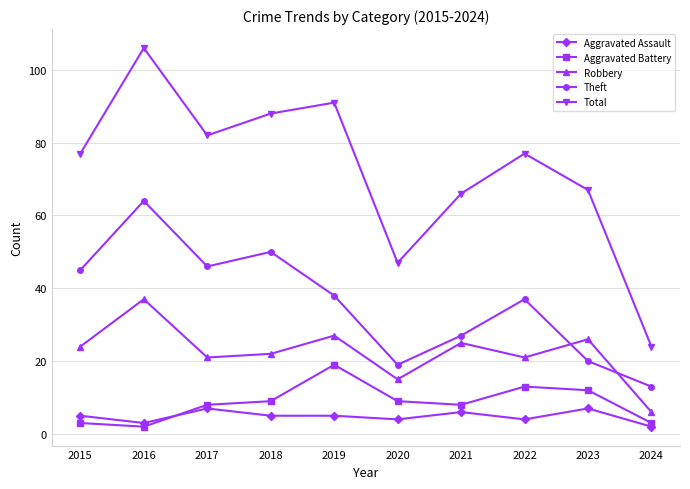

At 2018, list the series in order from largest to smallest.

Total, Theft, Robbery, Aggravated Battery, Aggravated Assault